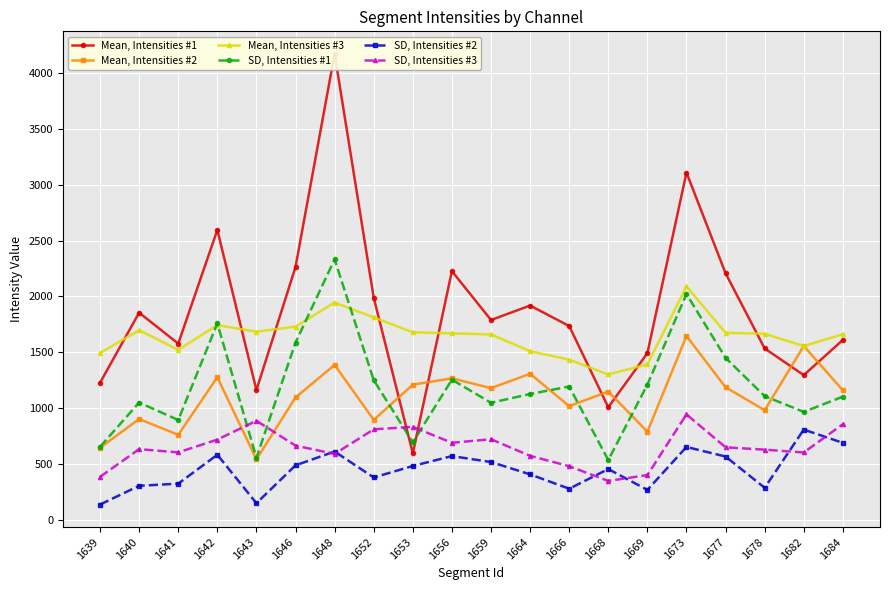

At which label is SD, Intensities #3 closest to 646?

1677